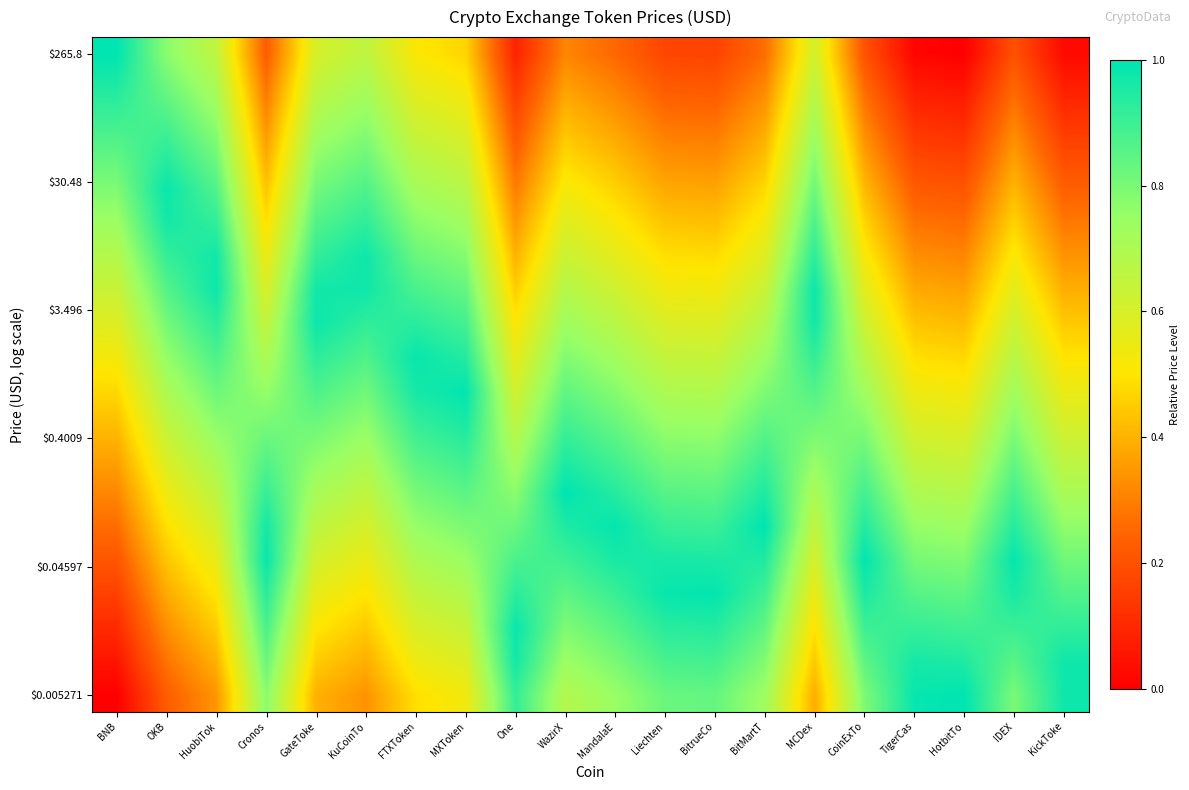

At which category does the chart reach its minimum across all series?

BNB